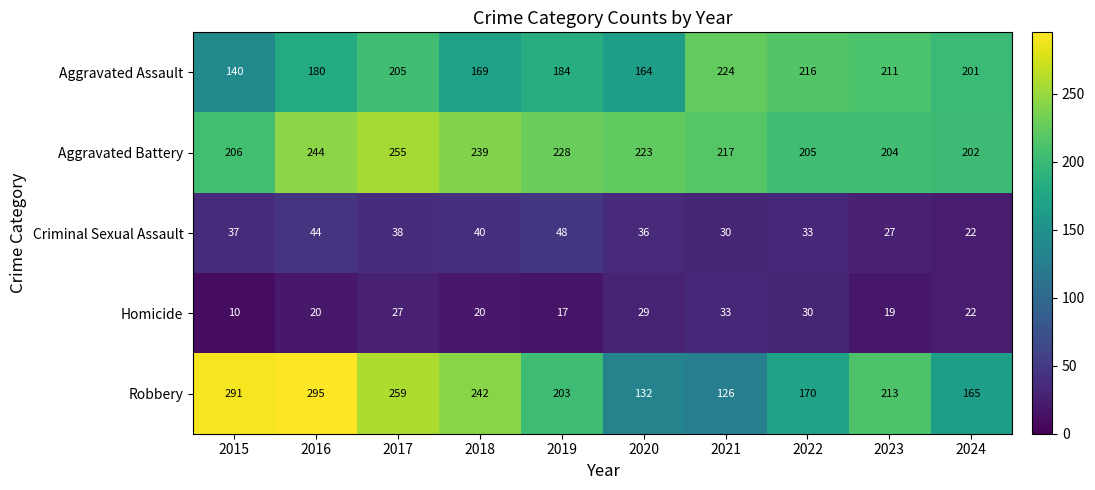

At which label is Robbery closest to 210?

2023